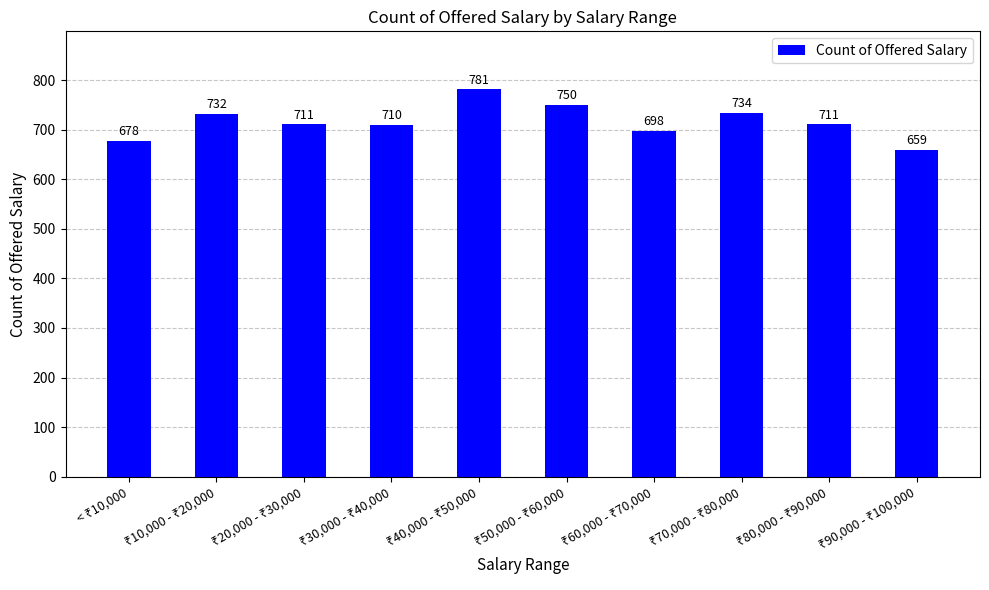

What is the greatest value displayed?

781